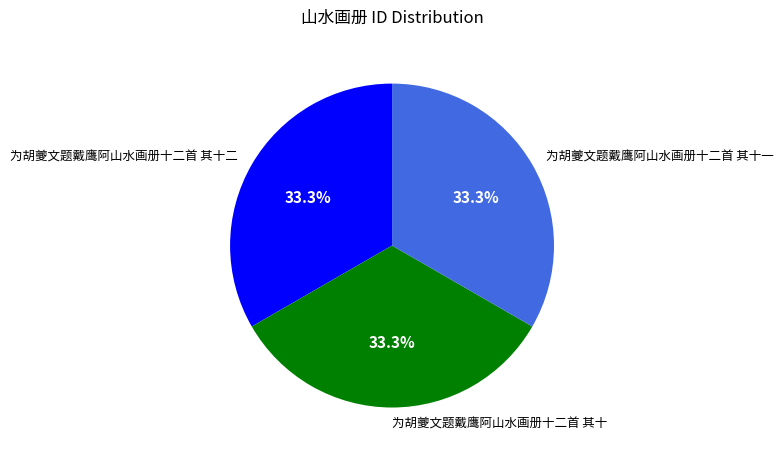

How many segments does this pie chart have?

3